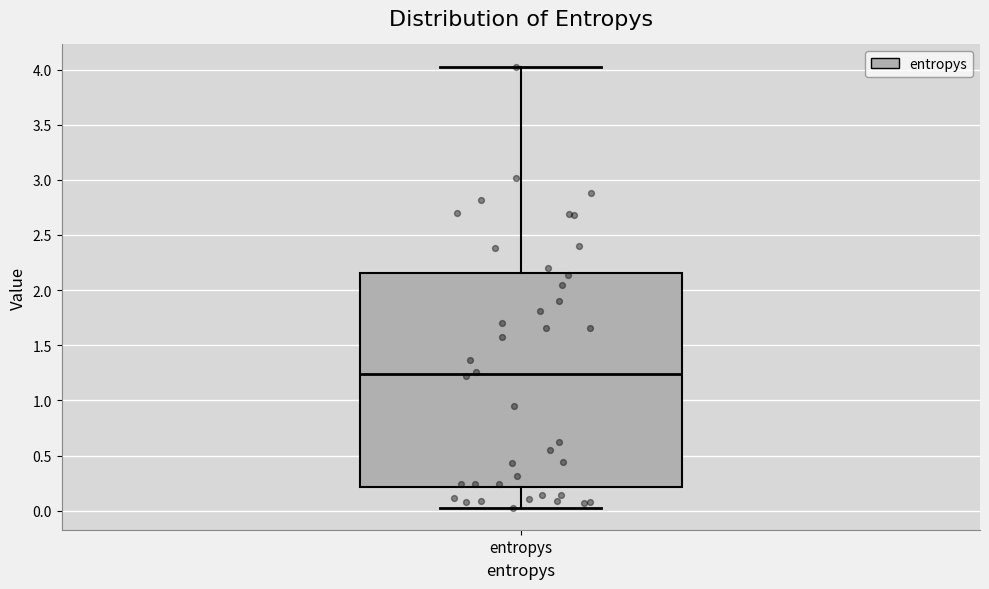

Where does the median line of the box for entropys sit on the y-axis? The values are not printed on the chart, so give them approximately, as read against the axis.

1.25